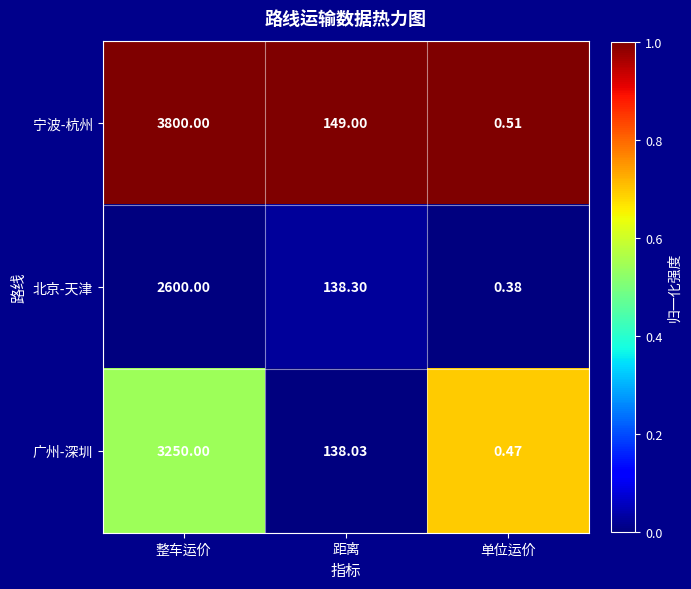

Count the number of data series in this chart.

3